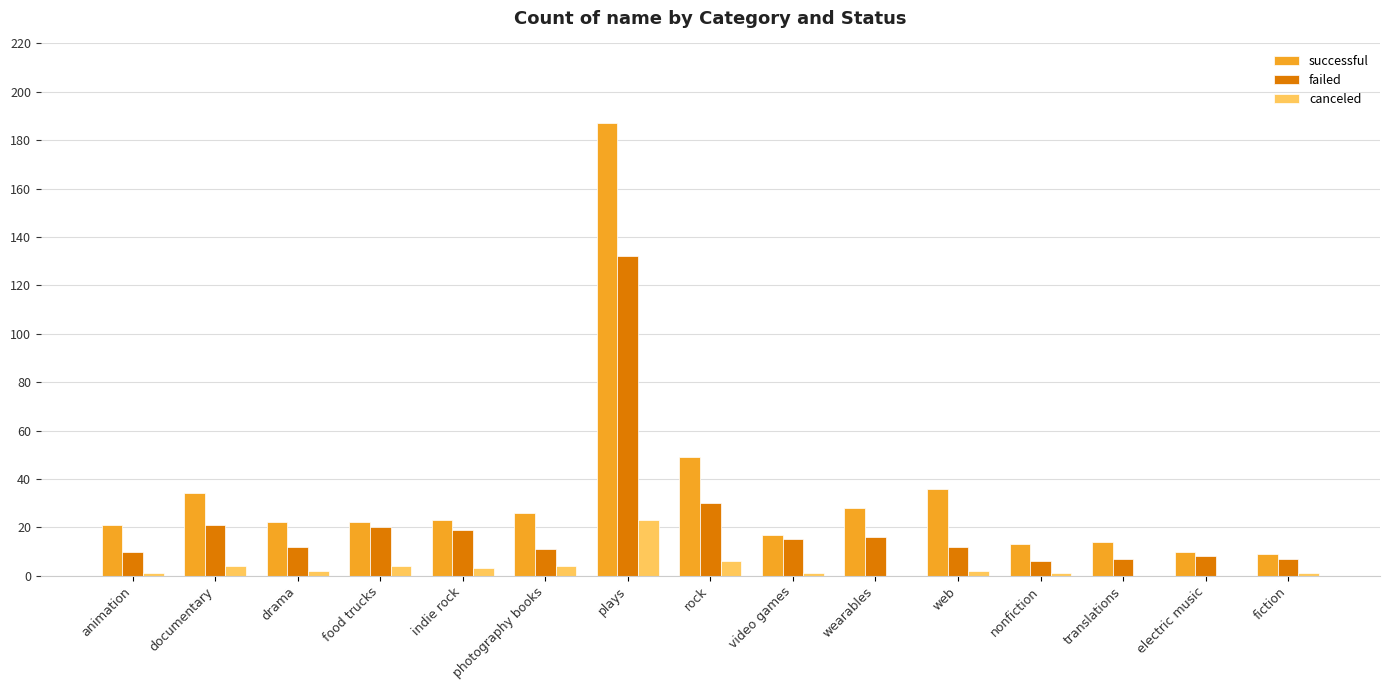

How many series are shown in this chart?

3